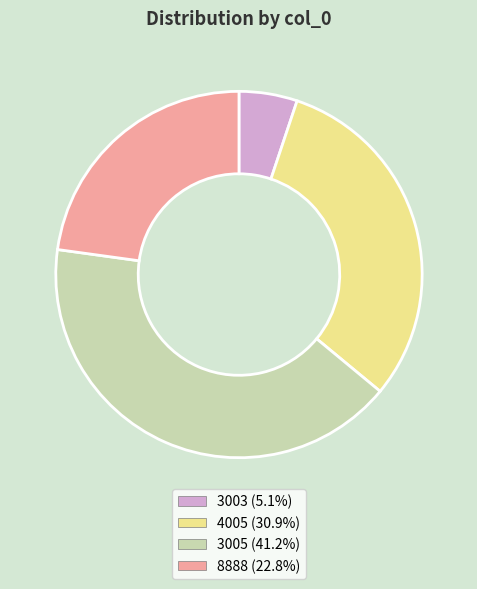

Is the sum of 4005 (30.9%) and 3003 (5.1%) greater than half?

No